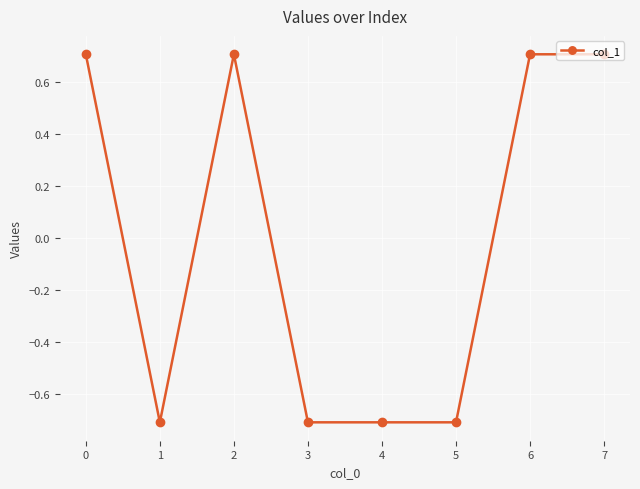

Where is the first local minimum?

1